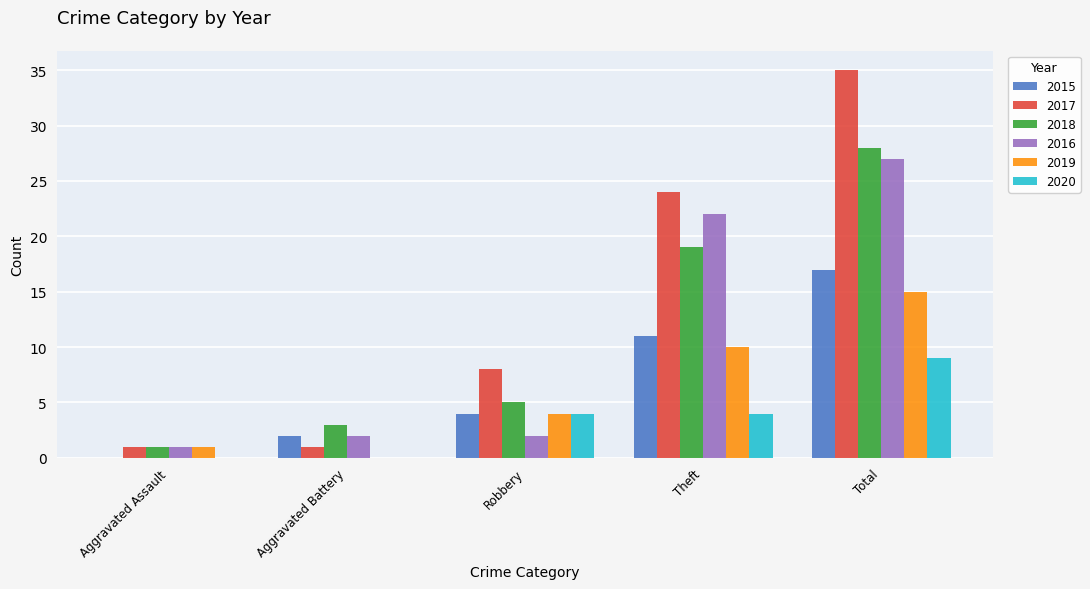

Reading left to right, extract all data points from this chart.

2015: 0	2	4	11	17
2017: 1	1	8	24	35
2018: 1	3	5	19	28
2016: 1	2	2	22	27
2019: 1	0	4	10	15
2020: 0	0	4	4	9